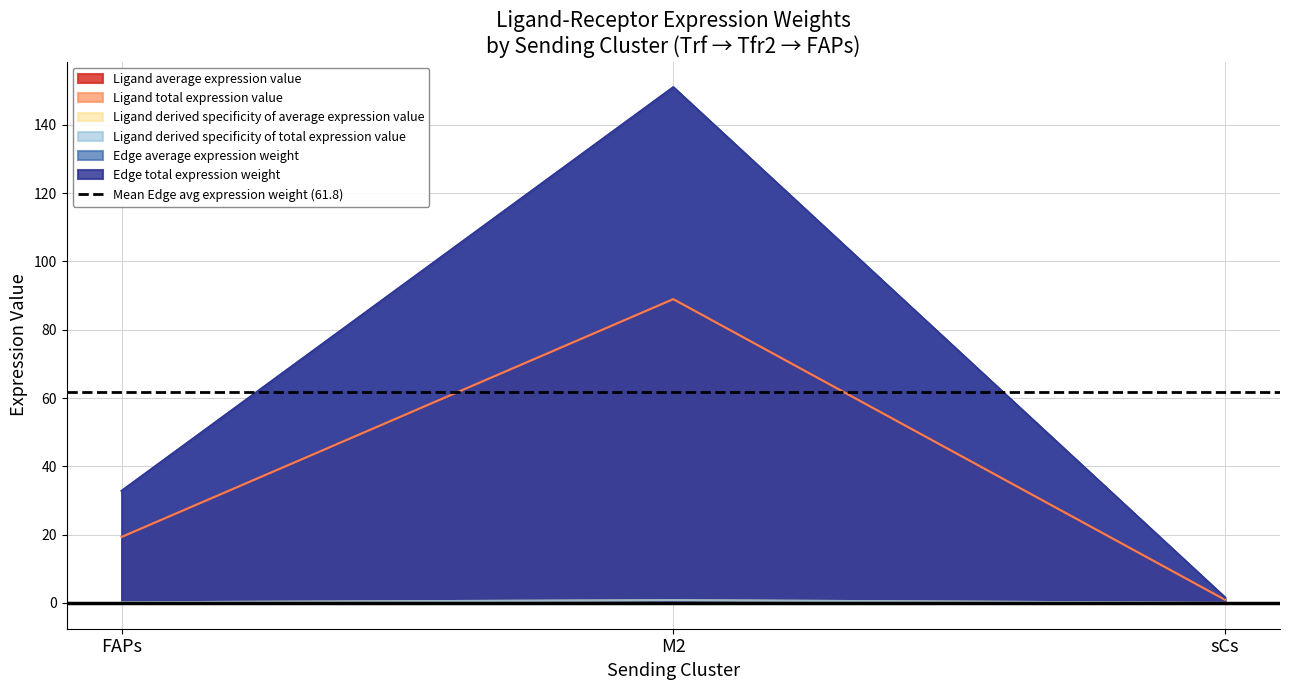

How many distinct data groups are displayed?

6